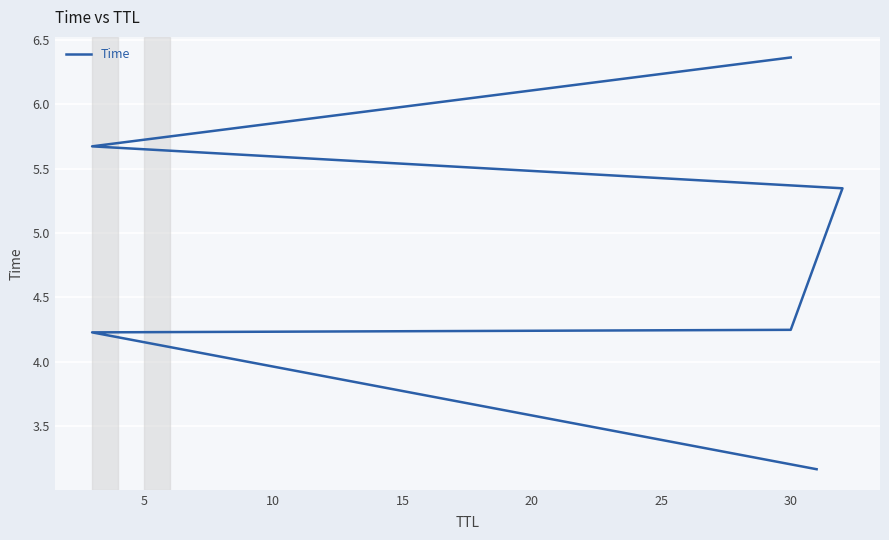

The chart shows a value of 2.9 at 20. True or false?

False